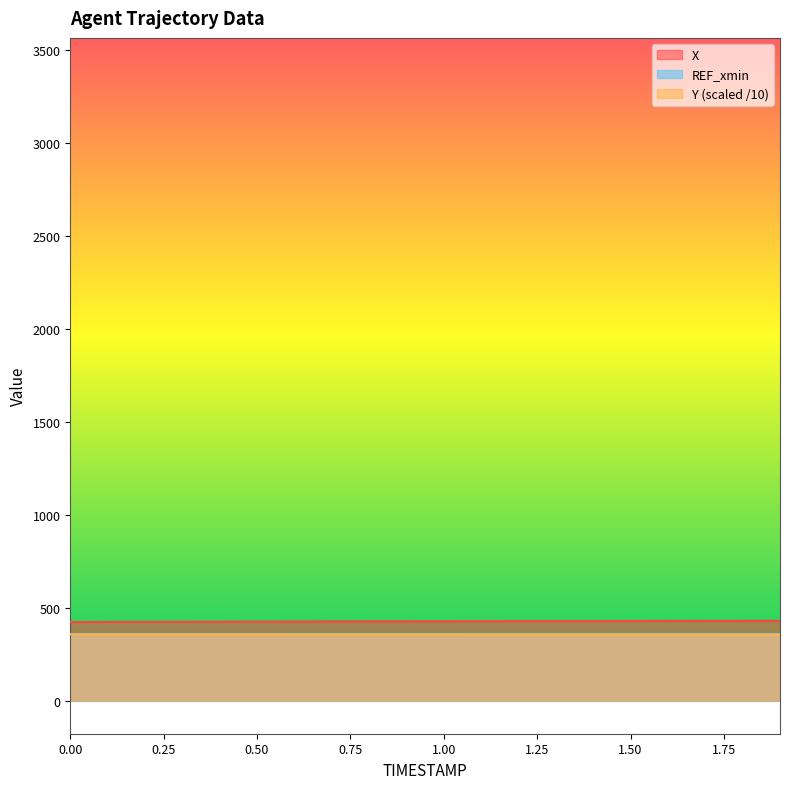

At 1.4, list the series in order from largest to smallest.

X, Y